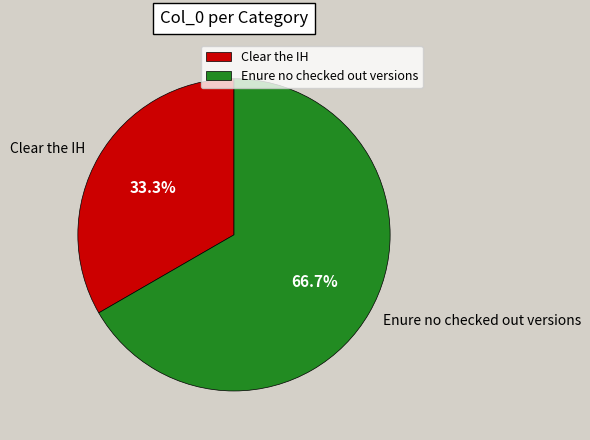

How many slices are in this pie chart?

2